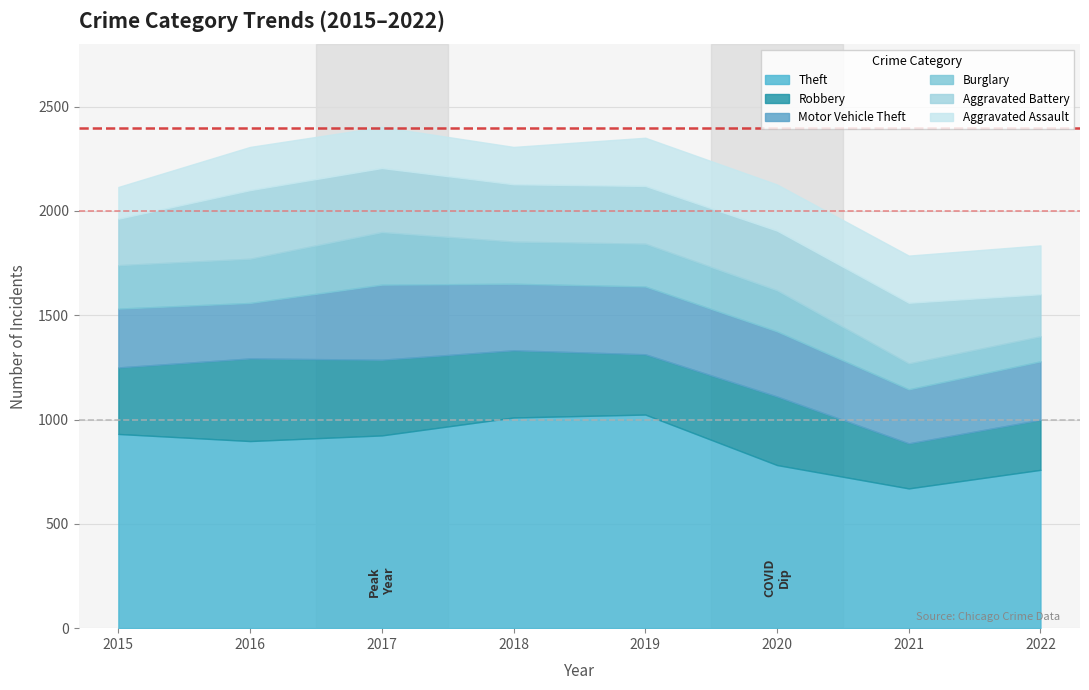

How many values in the Theft series exceed 924?

3